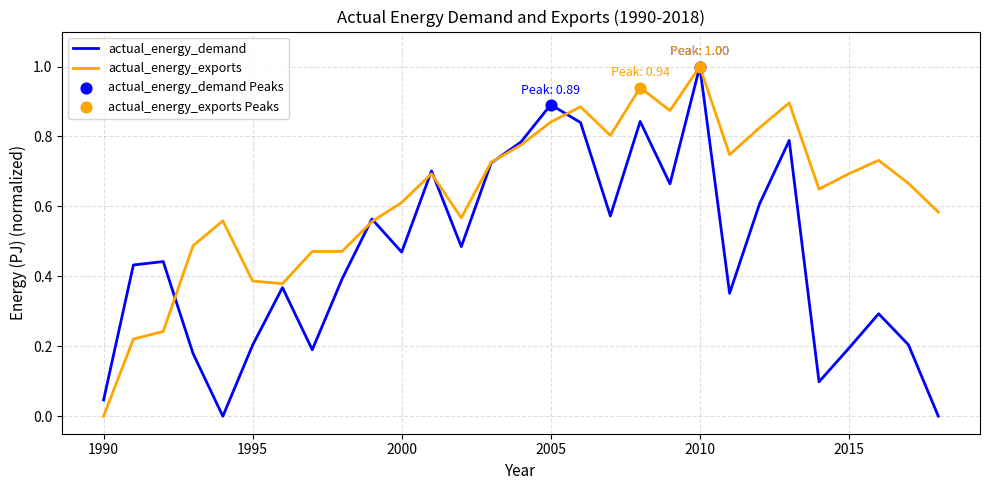

Which series has the largest total across all categories?

actual_energy_exports